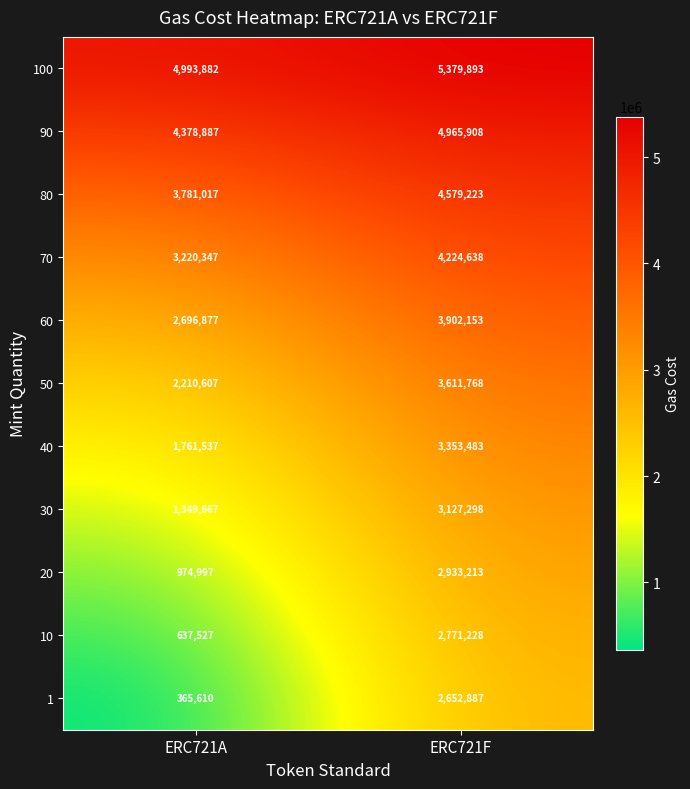

Reading left to right, transcribe all the data shown in this chart.

100: 4993882	5379893
90: 4378887	4965908
80: 3781017	4579223
70: 3220347	4224638
60: 2696877	3902153
50: 2210607	3611768
40: 1761537	3353483
30: 1349667	3127298
20: 974997	2933213
10: 637527	2771228
1: 365610	2652887